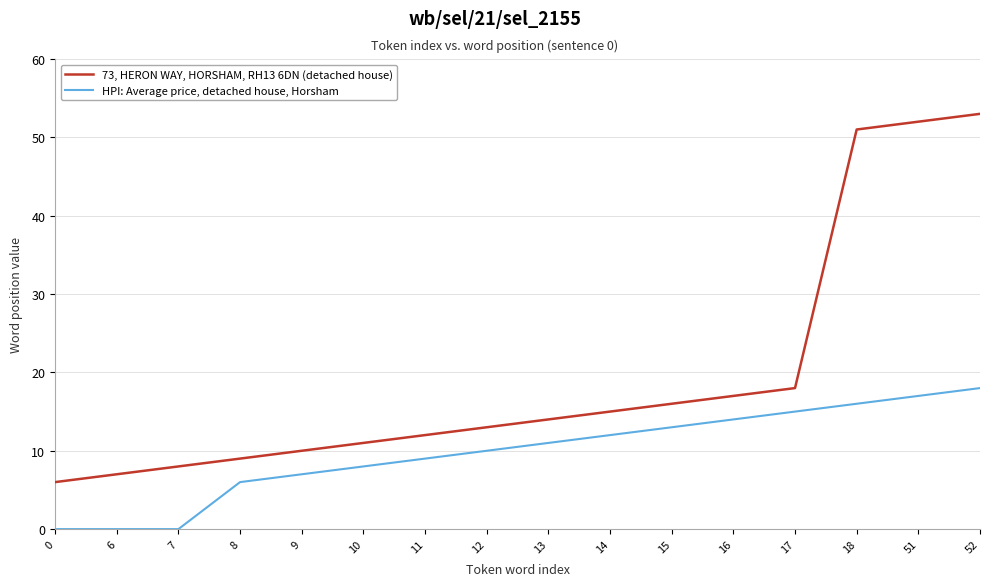

Which series has the largest range (max minus min)?

73, HERON WAY, HORSHAM, RH13 6DN (detached house)